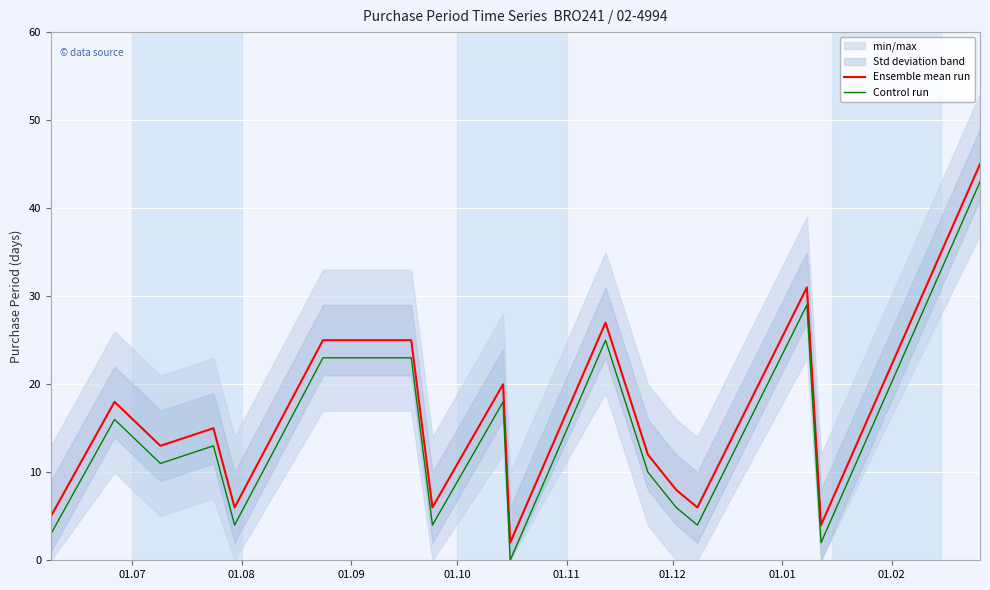

Which series has the largest total across all categories?

Ensemble mean run